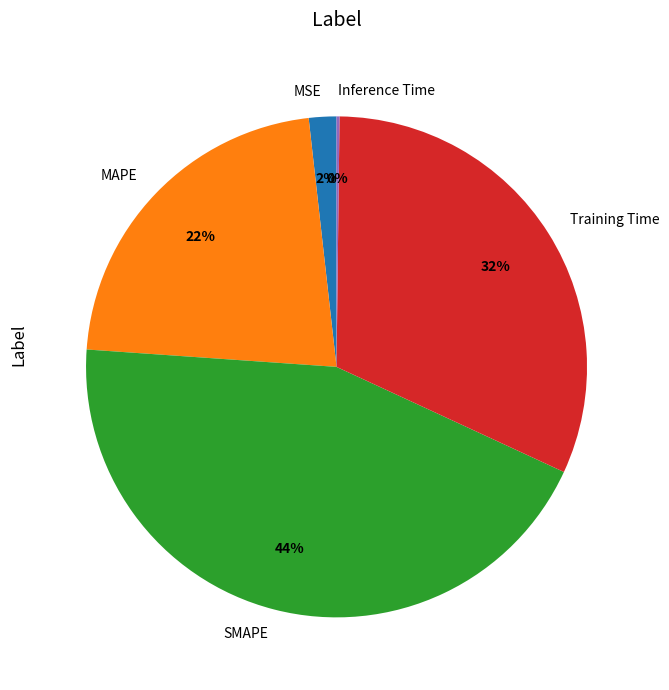

Is Training Time the majority of the pie?

No